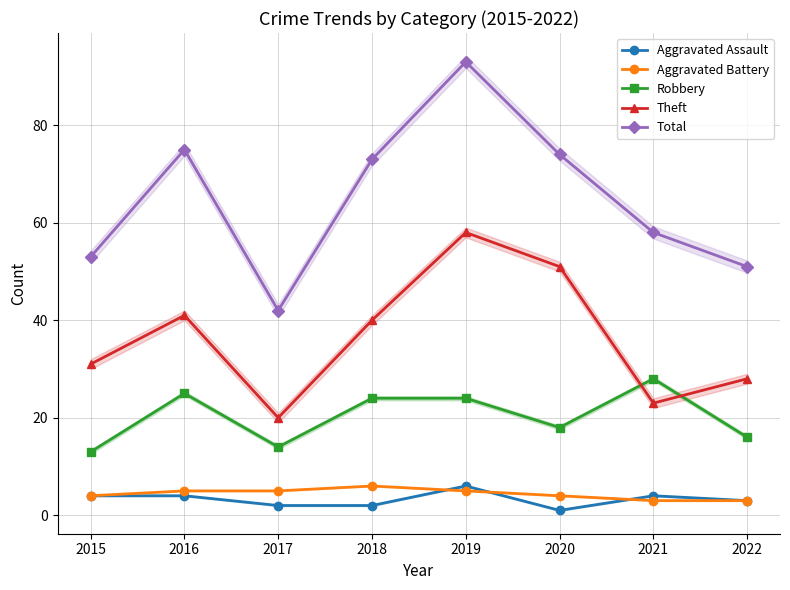

True or false: Total and Aggravated Assault intersect in this chart.

False